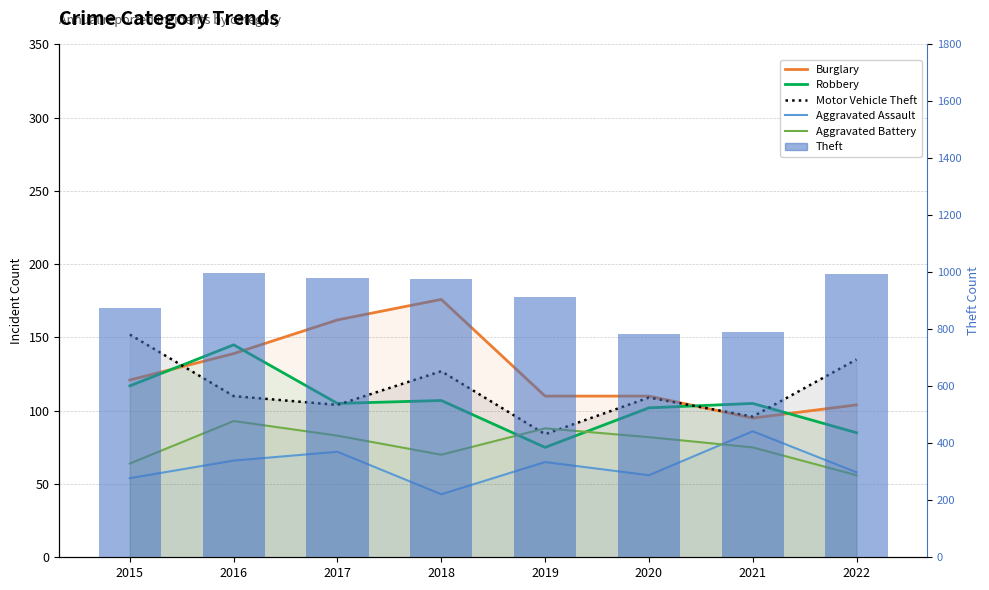

What is the difference between the maximum and minimum values in the Aggravated Assault series?

43